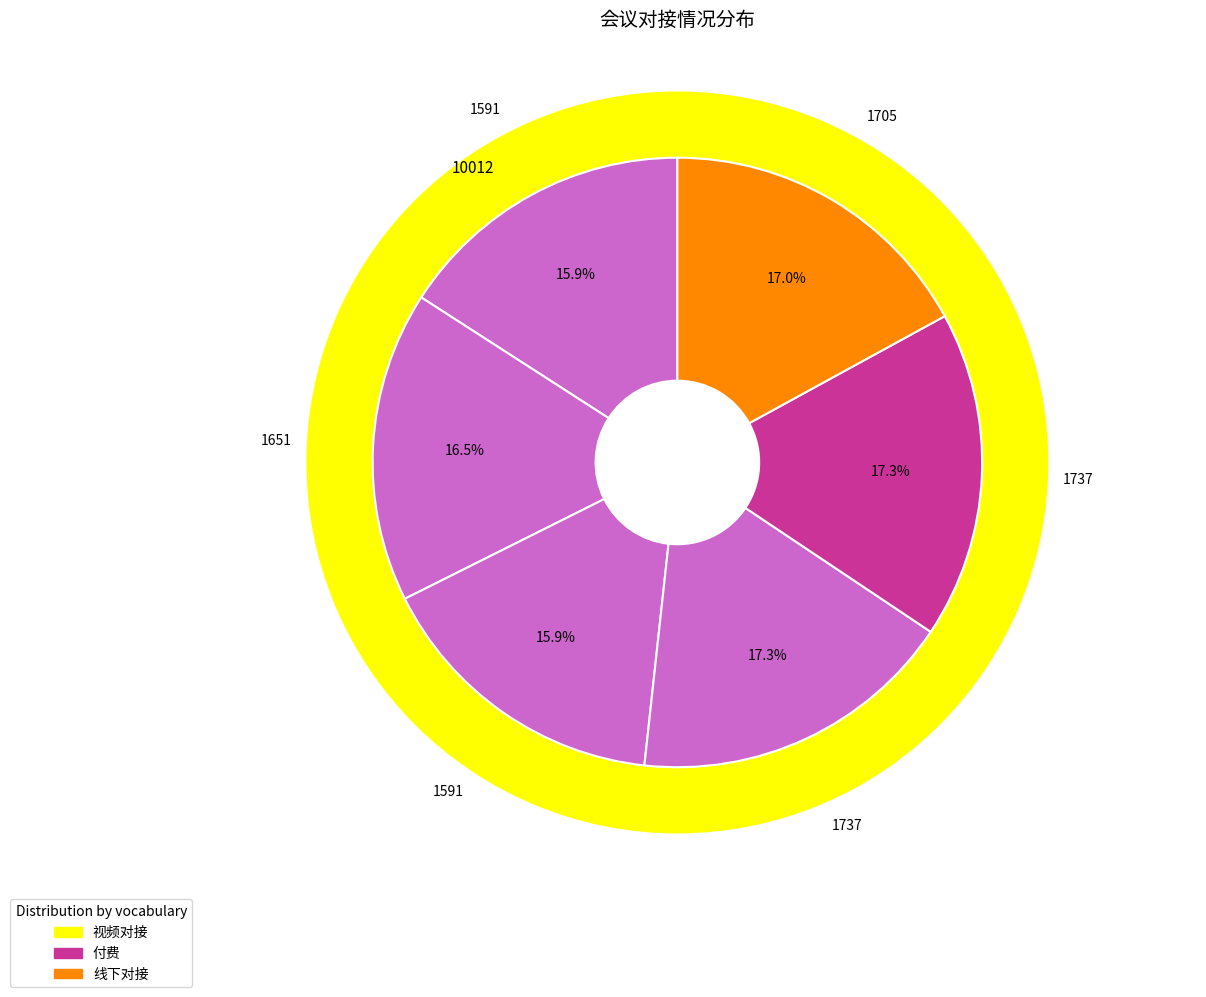

Is there any slice that represents more than half of the pie?

No